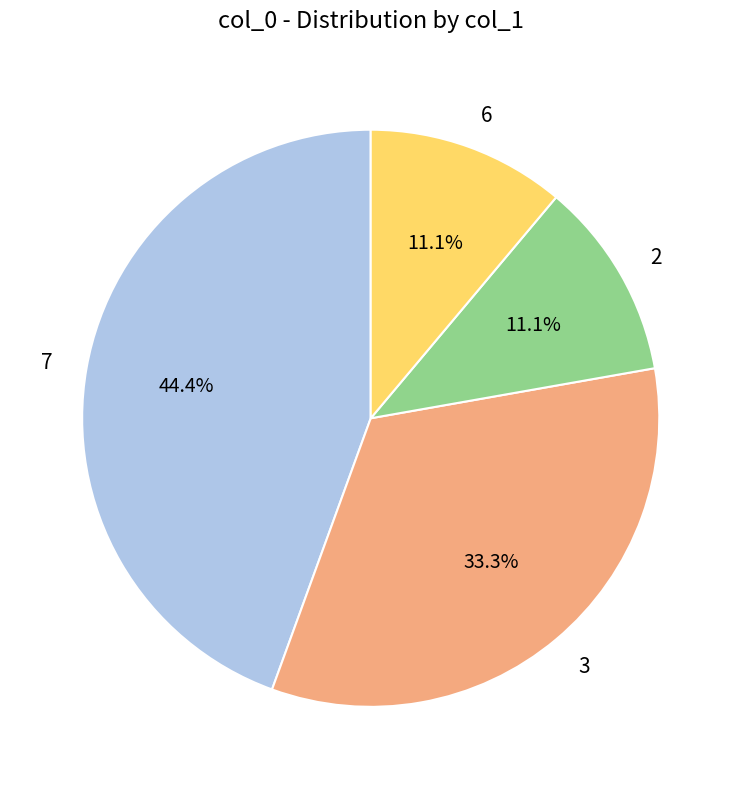

What is the largest slice in the pie chart?

7